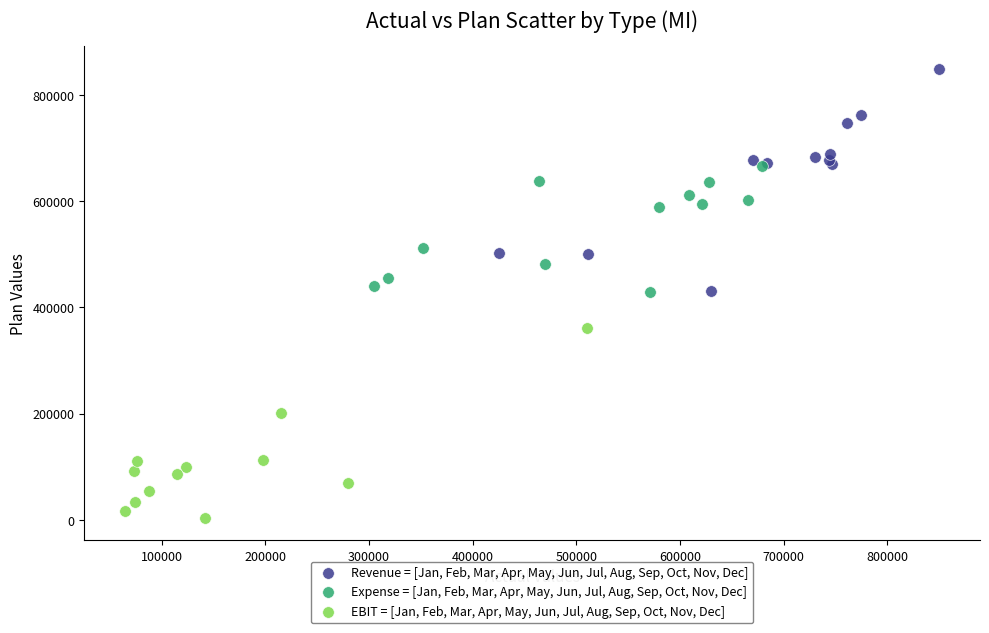

What are all the series names shown in the legend?

Revenue = [Jan, Feb, Mar, Apr, May, Jun, Jul, Aug, Sep, Oct, Nov, Dec], Expense = [Jan, Feb, Mar, Apr, May, Jun, Jul, Aug, Sep, Oct, Nov, Dec], EBIT = [Jan, Feb, Mar, Apr, May, Jun, Jul, Aug, Sep, Oct, Nov, Dec]